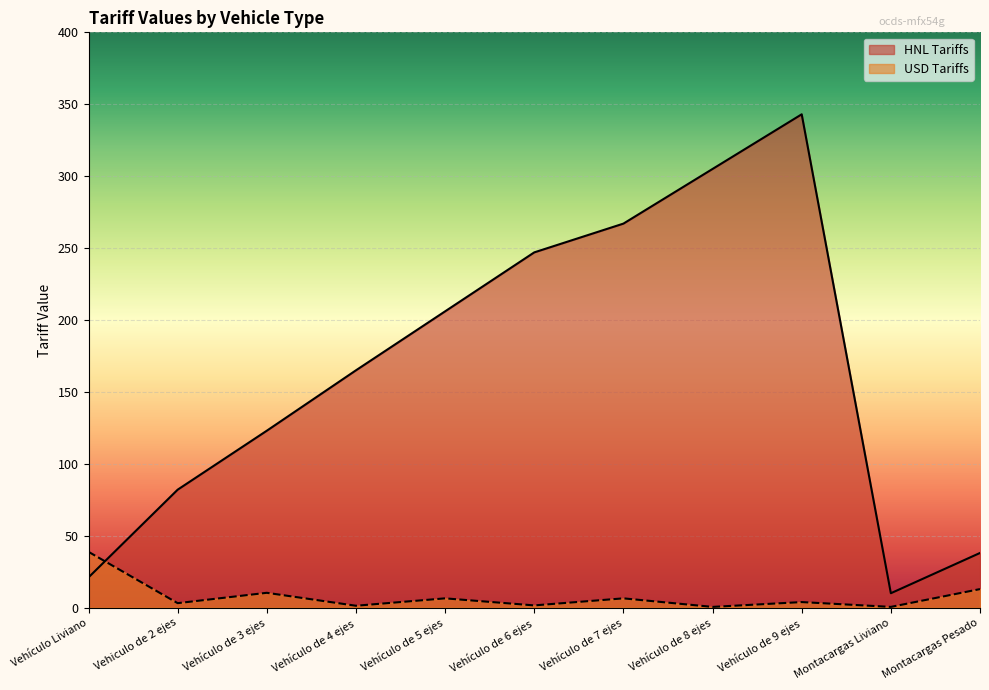

True or false: USD Tariffs has a value of 6.4 at Vehículo de 5 ejes.

True